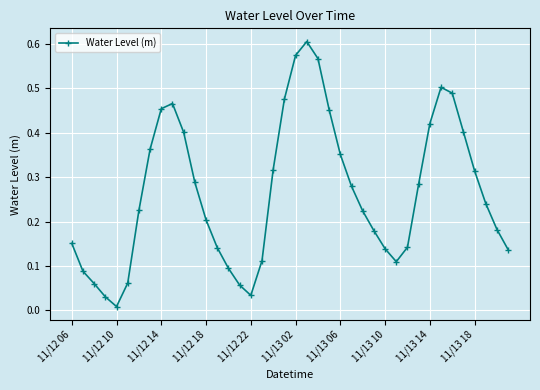

What is the sum of all values?

10.6